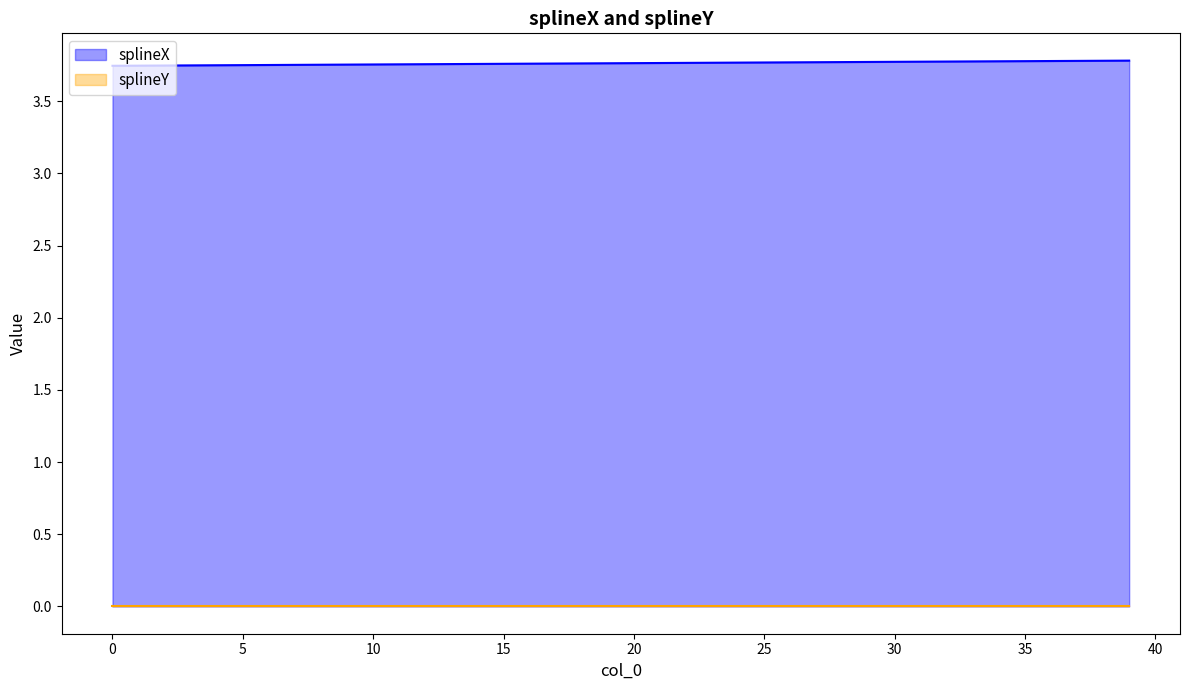

What value does the data have at 12?

3.8